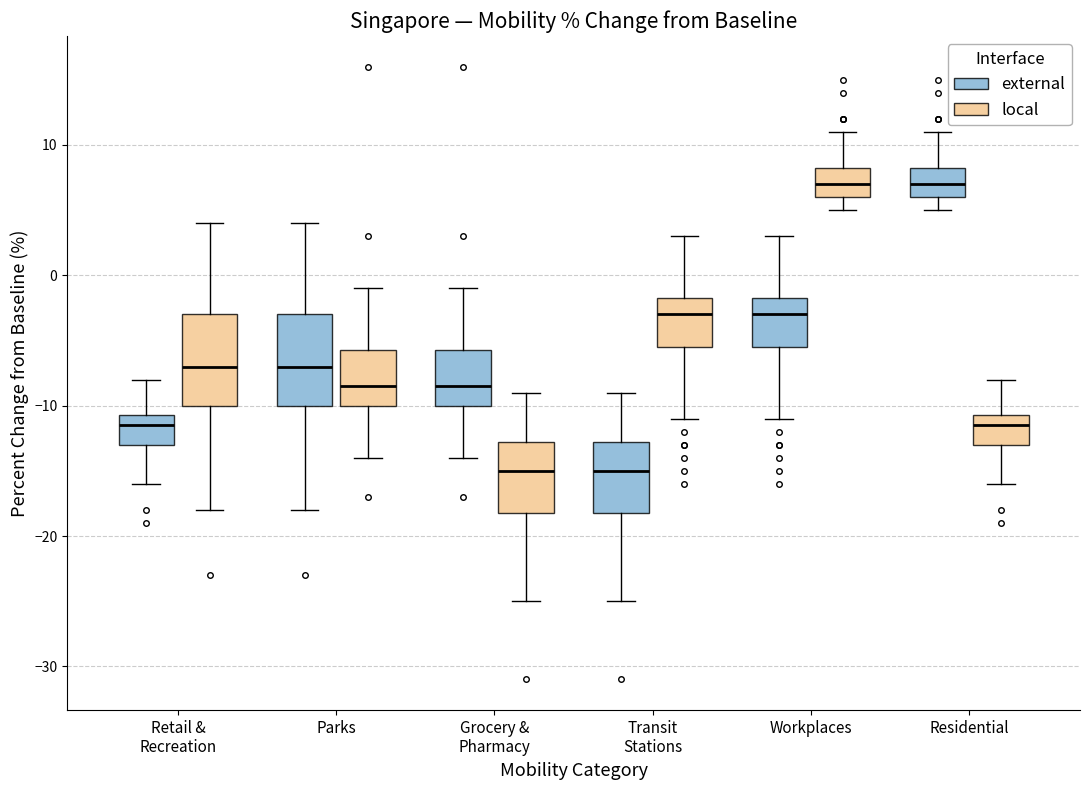

Where does the lower whisker of the box for Grocery & Pharmacy (local) end on the y-axis? The values are not printed on the chart, so give them approximately, as read against the axis.

-25